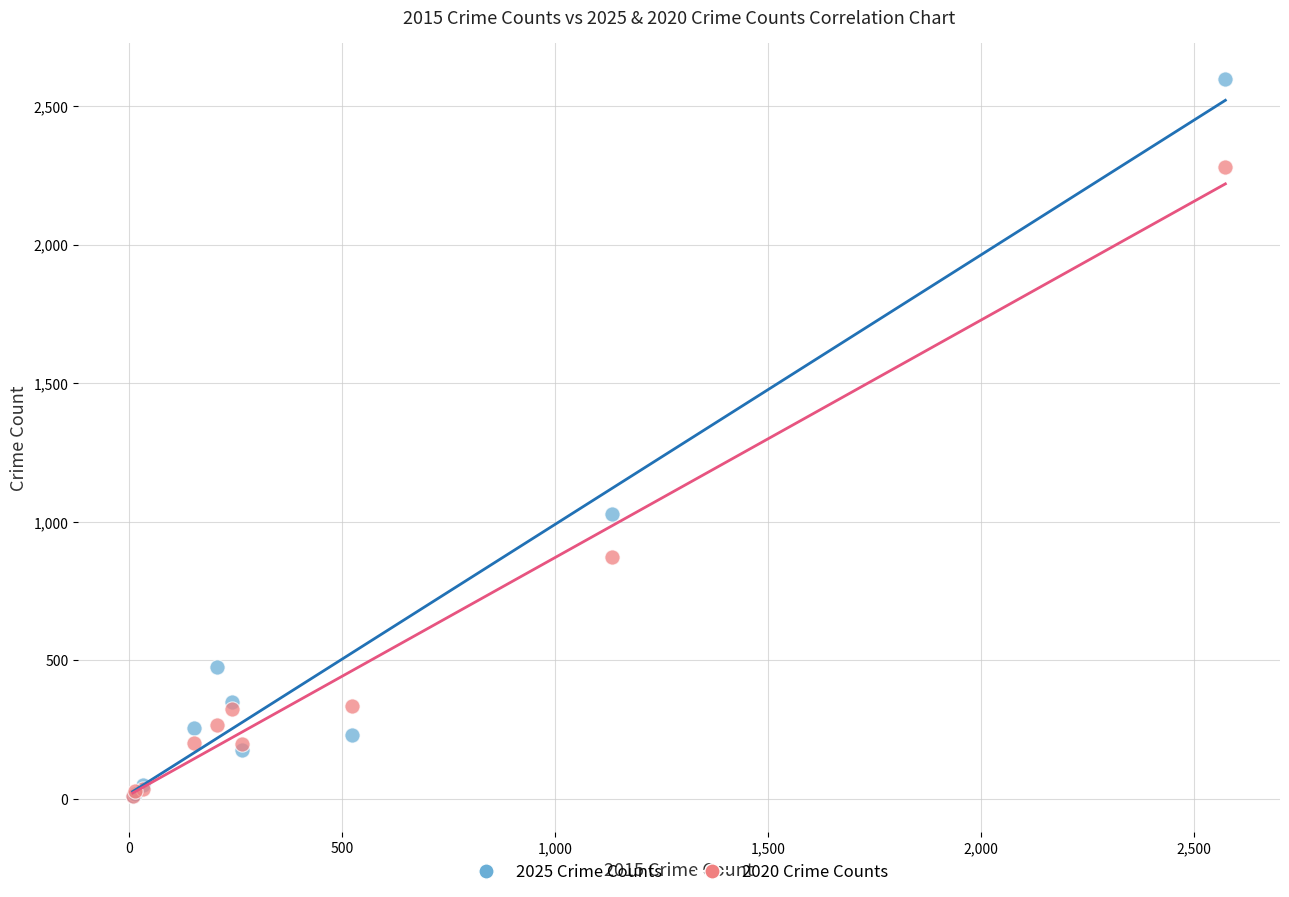

Across all series, what Y value is closest to 1304?

1027